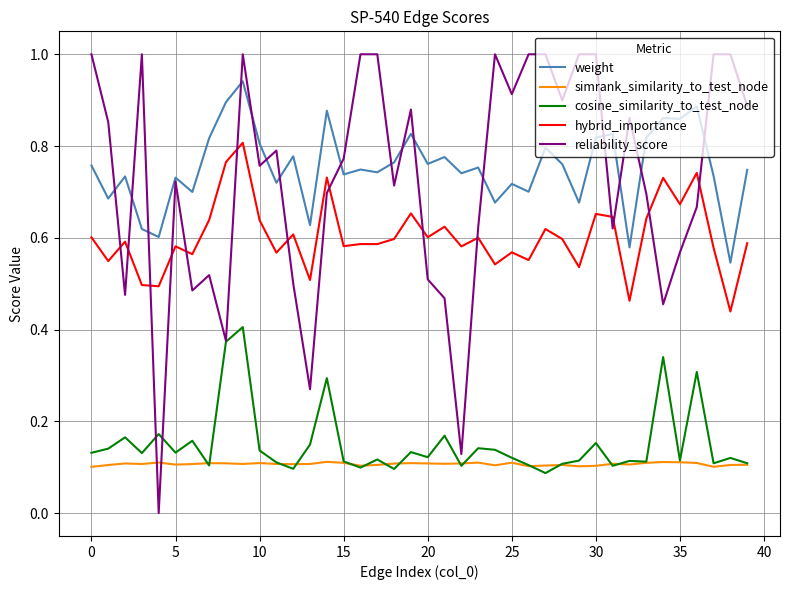

What is the greatest value displayed?

1.0